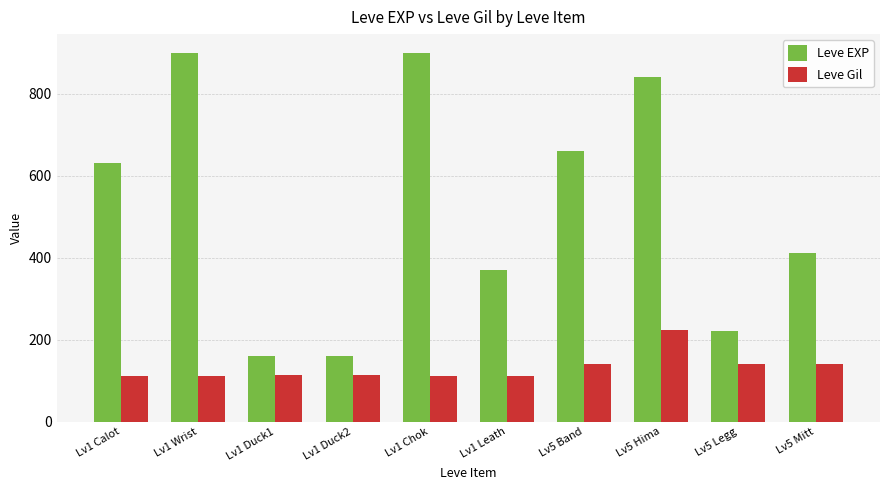

Rank the series at Lv1 Leath from highest to lowest value.

Leve EXP, Leve Gil